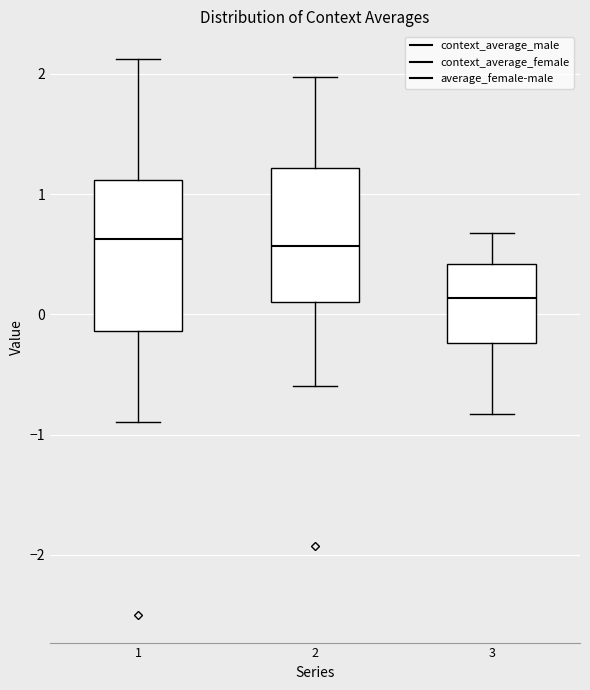

Where does the upper whisker of the box at x = 3 end on the y-axis? The values are not printed on the chart, so give them approximately, as read against the axis.

0.7